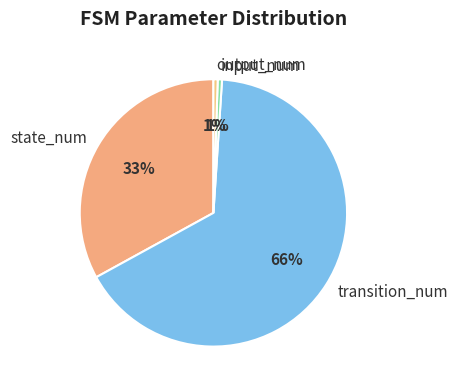

What is the majority slice?

transition_num